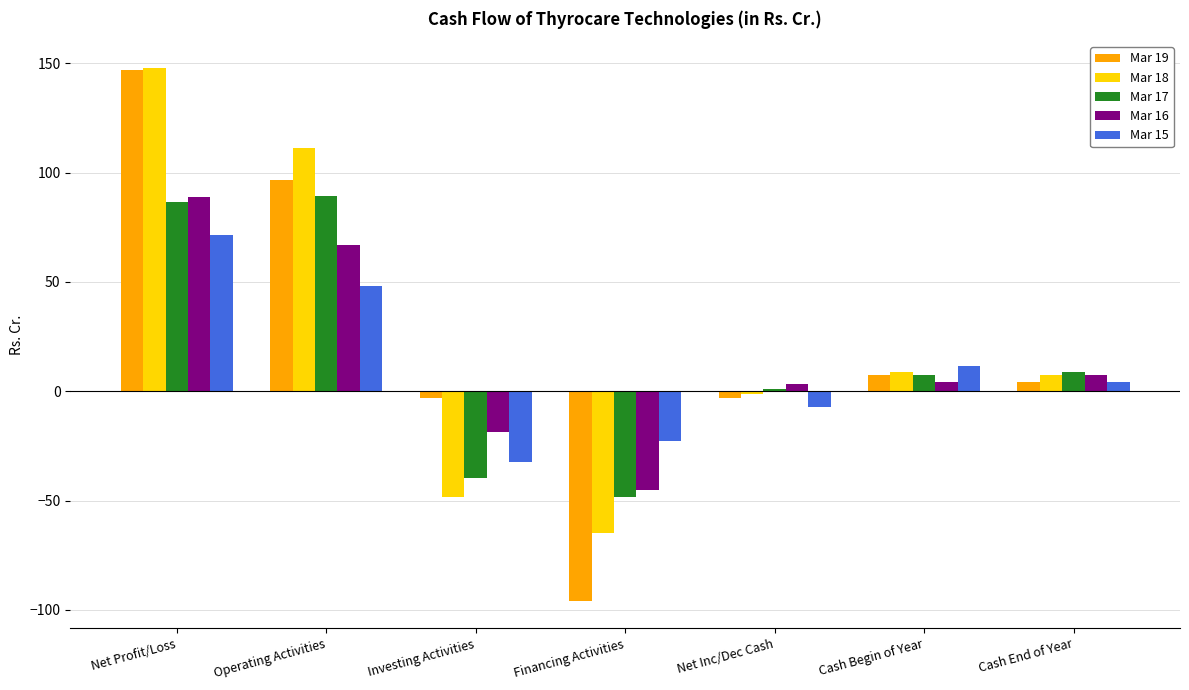

What is the spread (max minus min) of values at Cash End of Year?

4.4